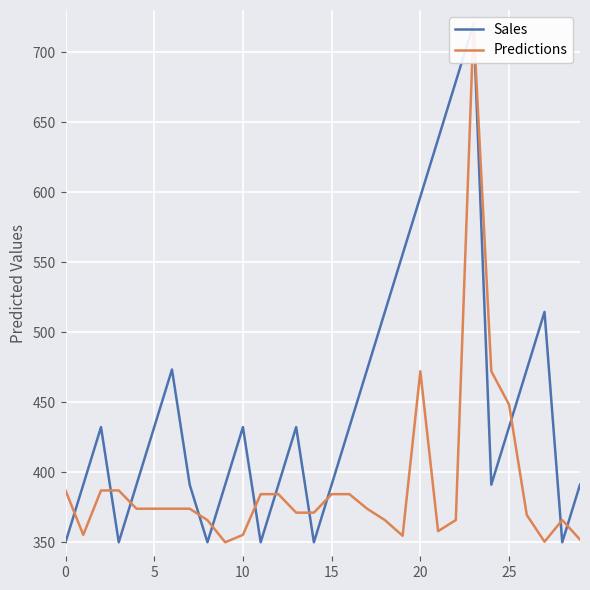

Where is Sales nearest to the value 535?

18